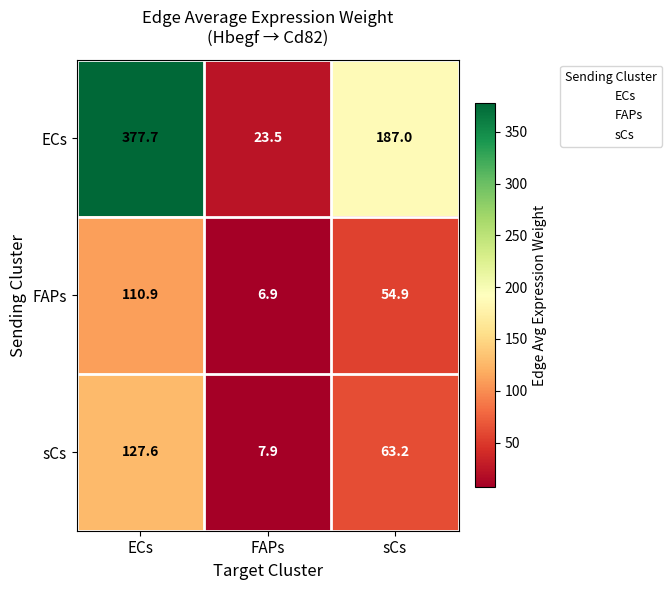

The sCs series shows 7.9 at FAPs. True or false?

True